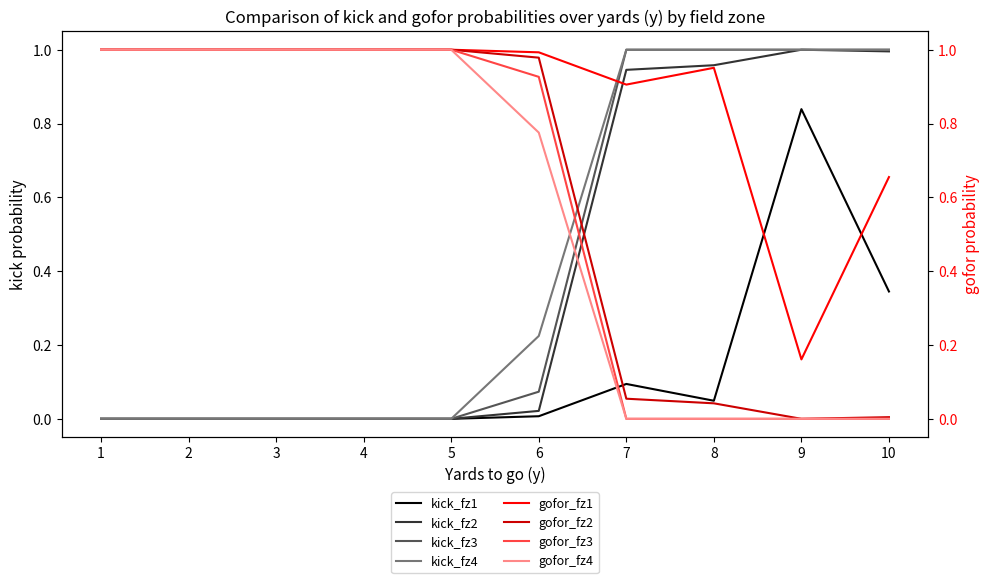

Which category has the lowest value across all series?

1